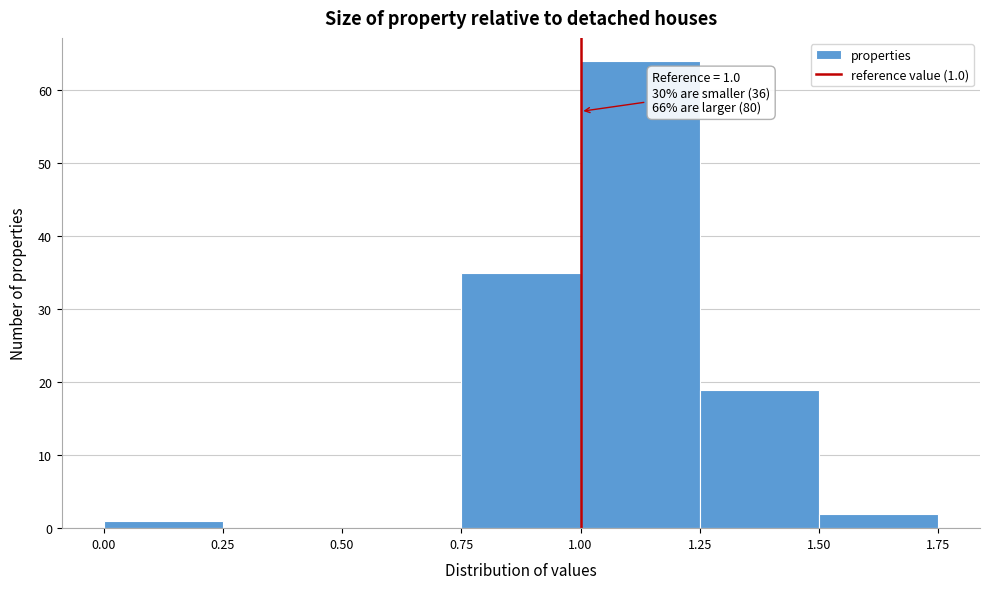

Which range on the x-axis has the tallest bar?

1.00 to 1.25